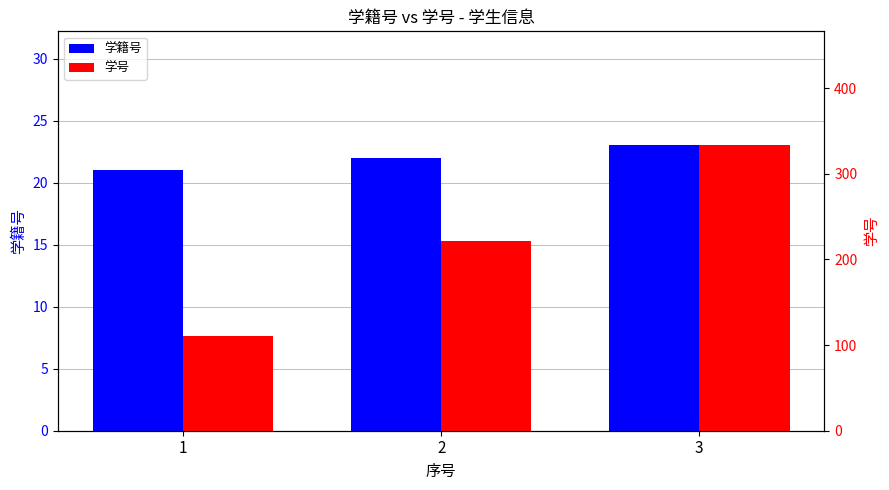

What is the difference between the maximum and minimum values in the 学籍号 series?

2